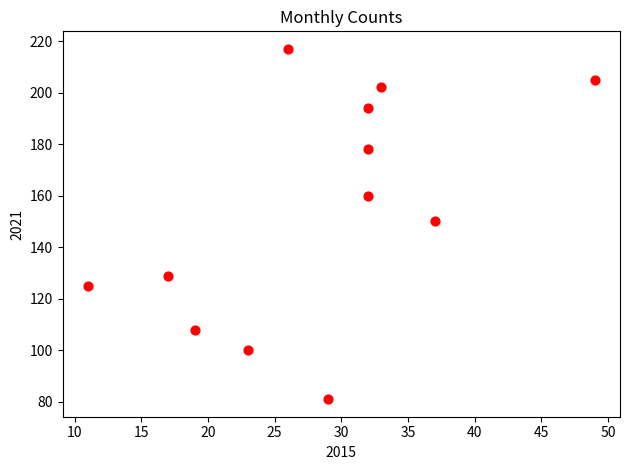

What is the range of X values (max minus min)?

38